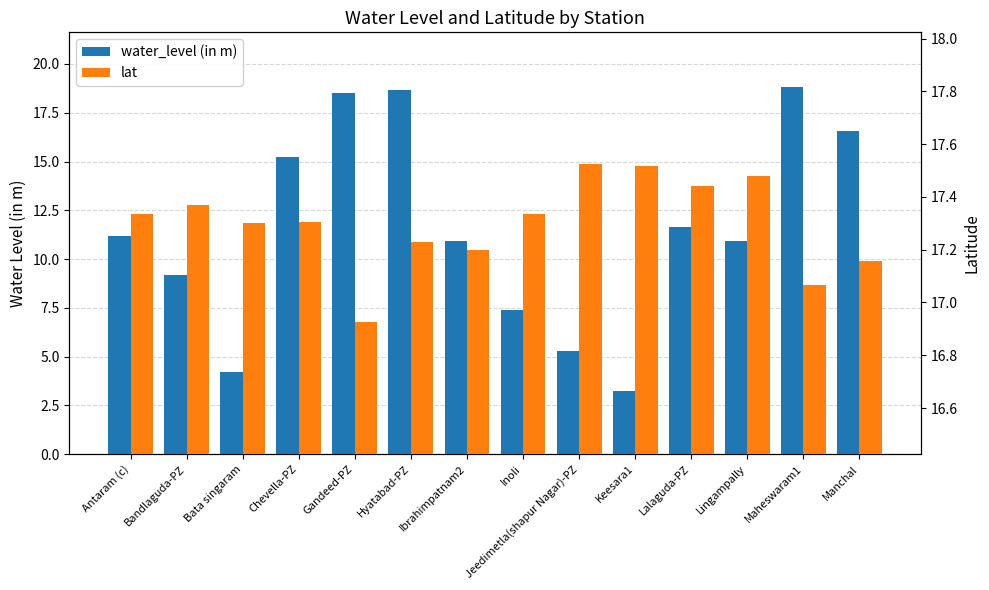

What is the average value of the water_level (in m) series?

11.6